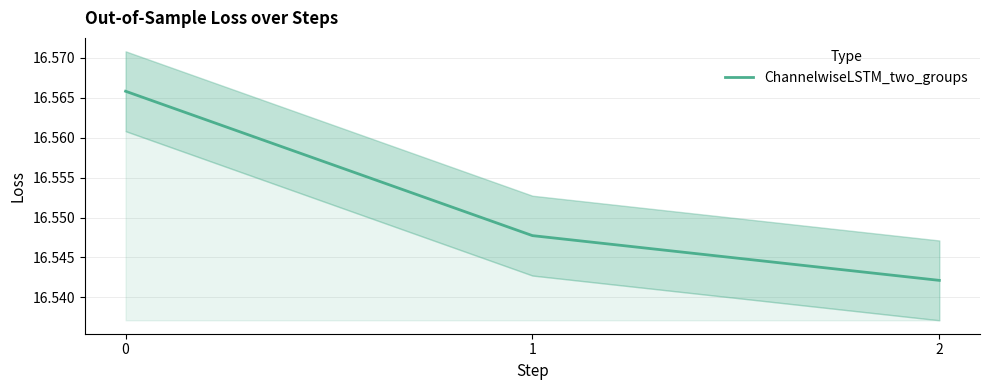

Reading right to left, extract all data points from this chart.

2=16.5	1=16.5	0=16.6